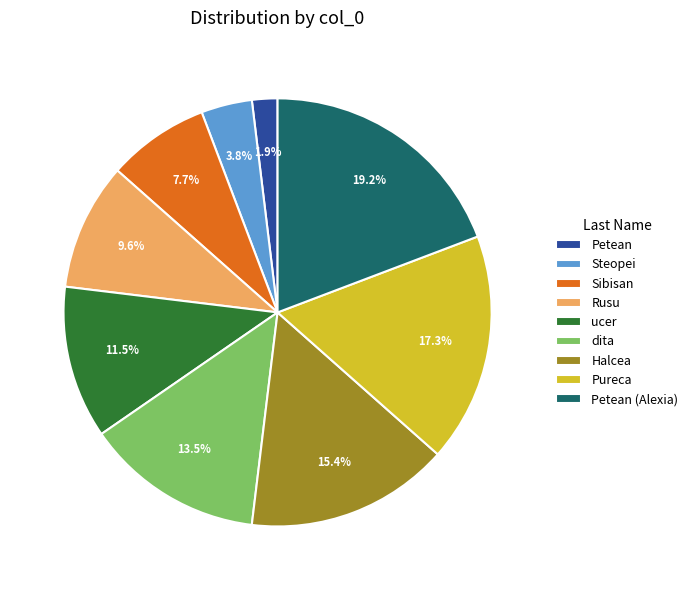

Does Steopei account for over 50% of the chart?

No